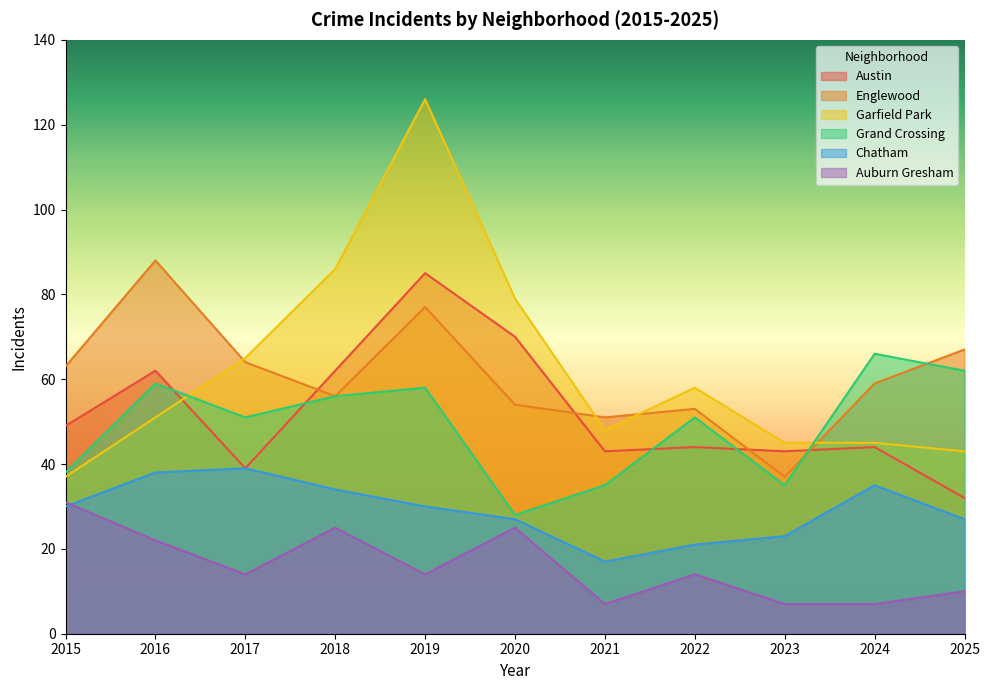

At 2015, list the series in order from largest to smallest.

Englewood, Austin, Grand Crossing, Garfield Park, Auburn Gresham, Chatham